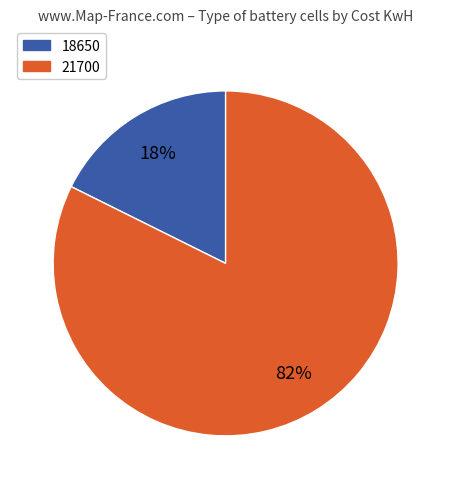

The 18650 slice represents 18% of the pie. True or false?

True